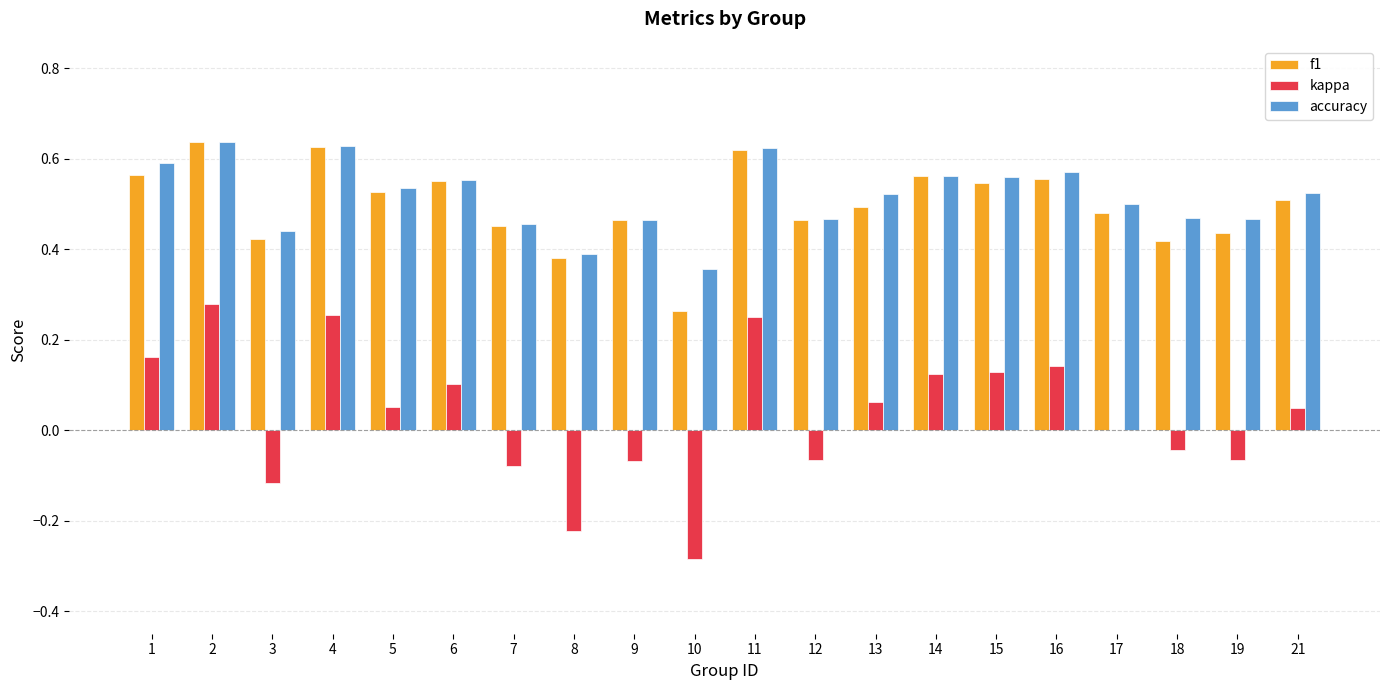

How many groups of bars are there?

20